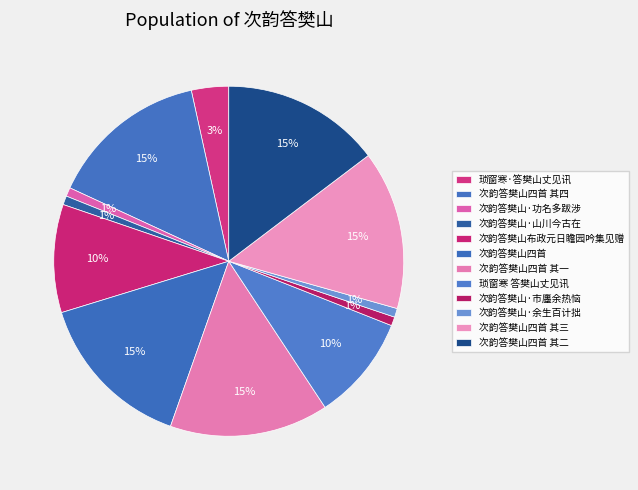

The 次韵答樊山四首 其二 slice represents 5% of the pie. True or false?

False